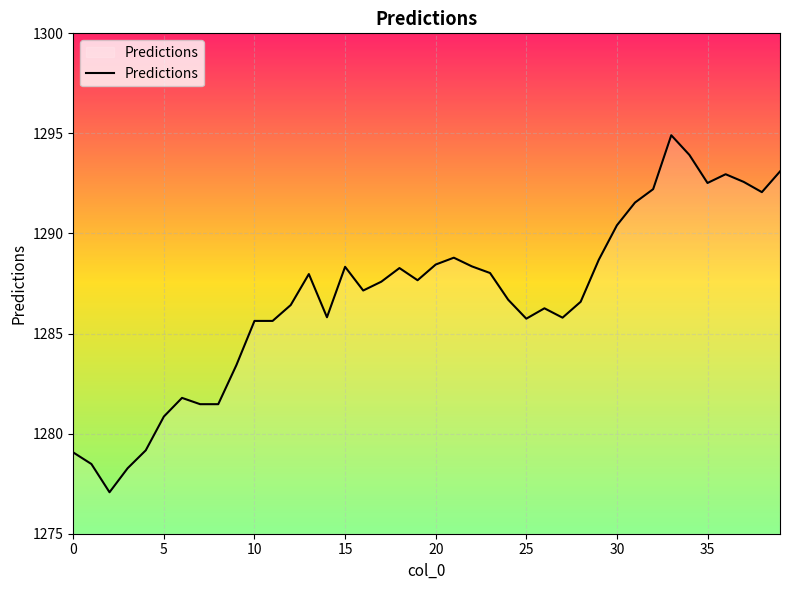

What is the maximum value shown in the chart?

1294.9